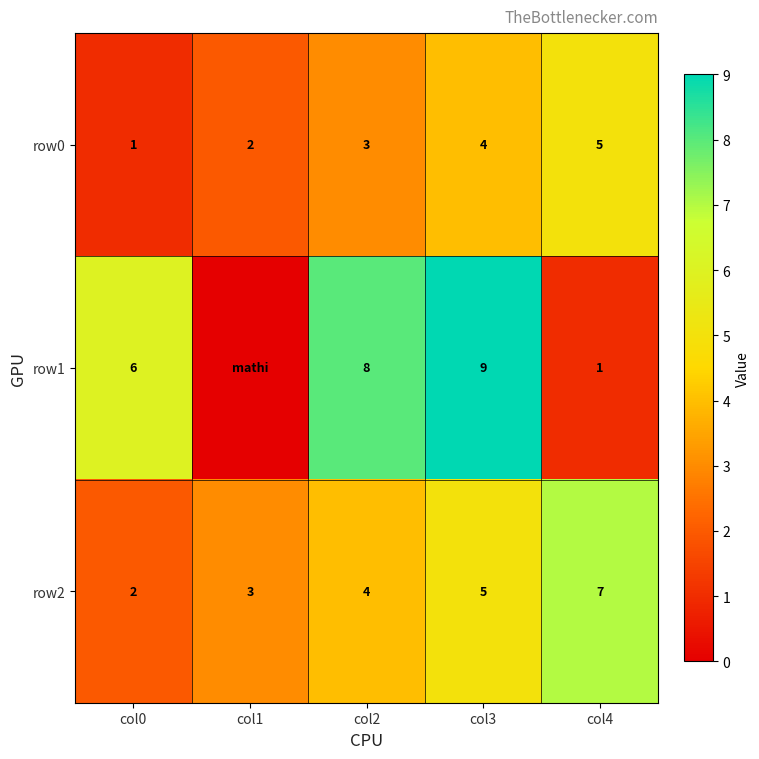

Rank the series at col2 from lowest to highest value.

row0, row2, row1